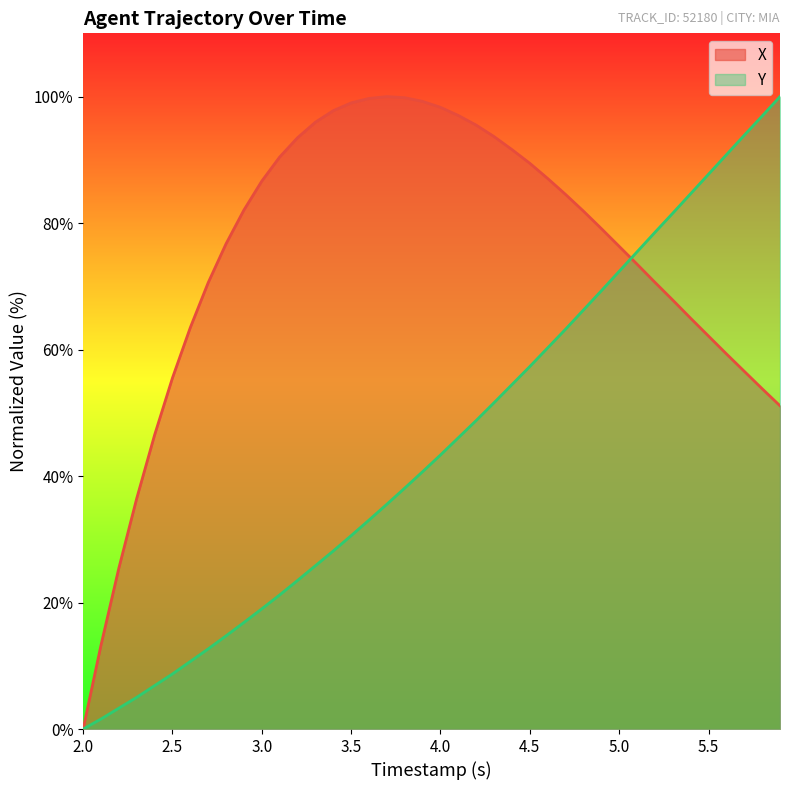

Rank the series by their average value, from lowest to highest.

Y, X